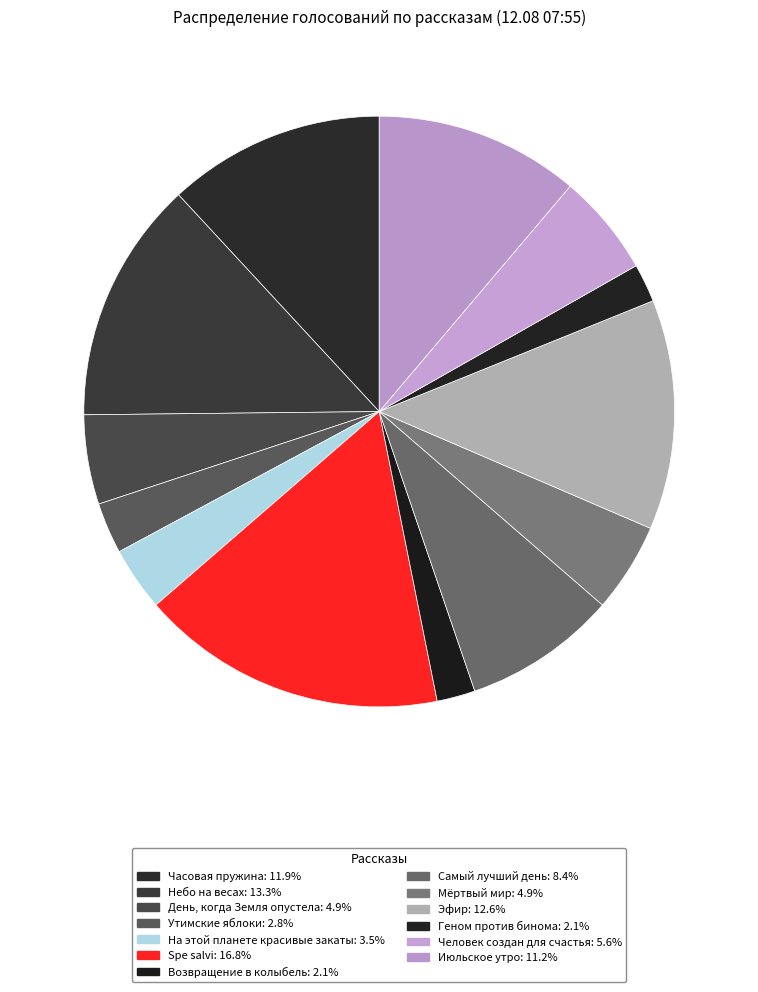

The Мёртвый мир slice represents 11% of the pie. True or false?

False